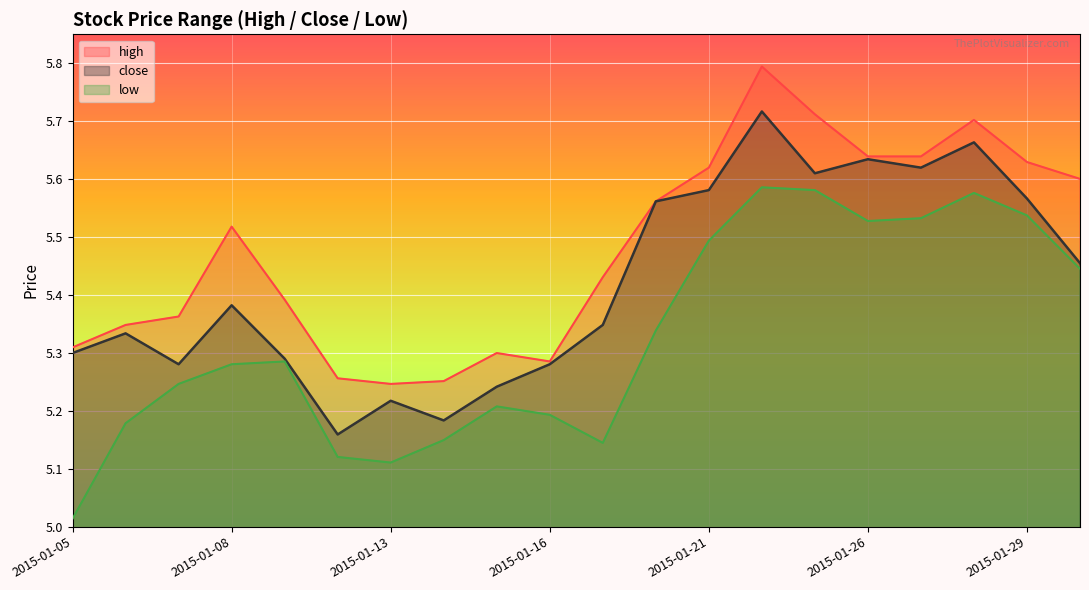

How many interior local peaks does the high series have?

4